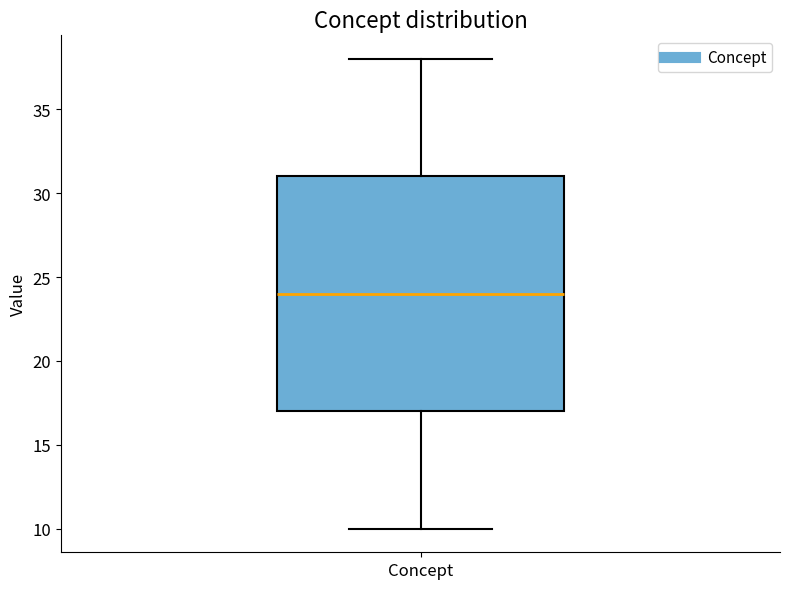

Read this box plot against the y-axis: the position of the median line, the range covered by the box, and the ends of both whiskers. The values are not printed on the chart, so give them approximately, as read against the axis.

median 24, box 17 to 31, whiskers 10 to 38